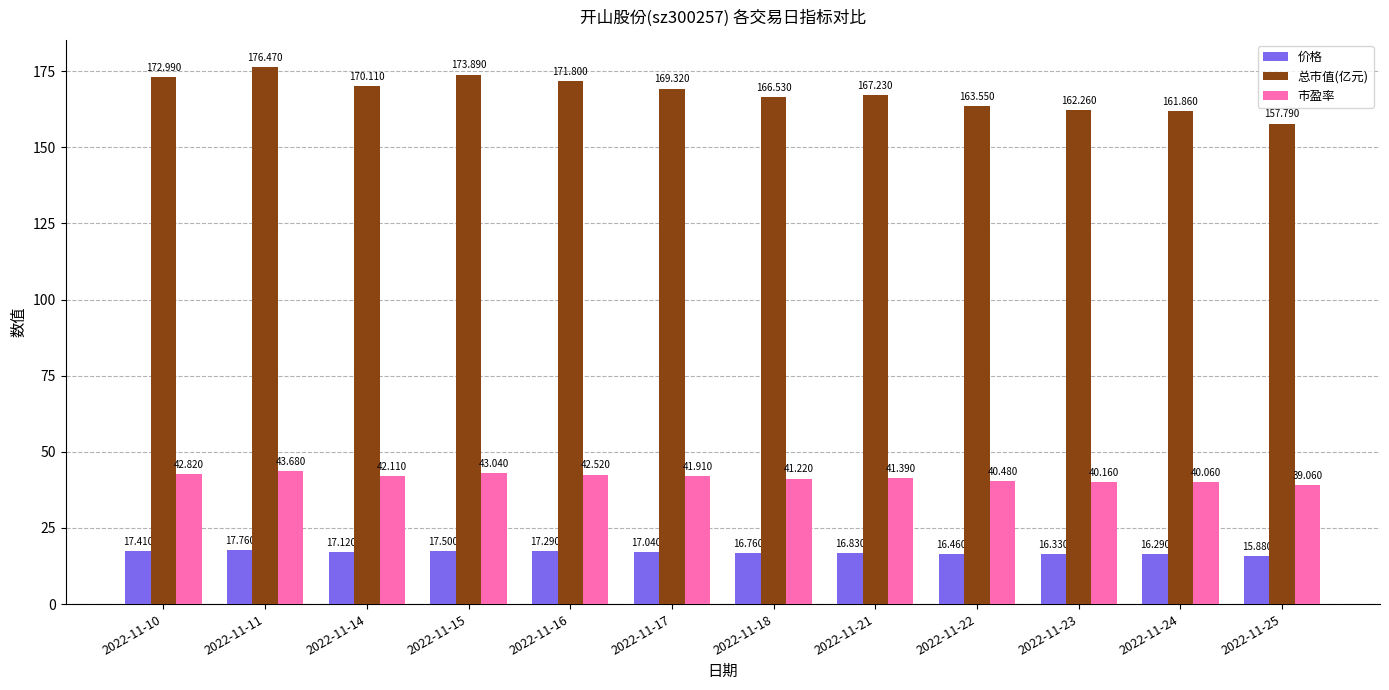

How many groups of bars are there?

12